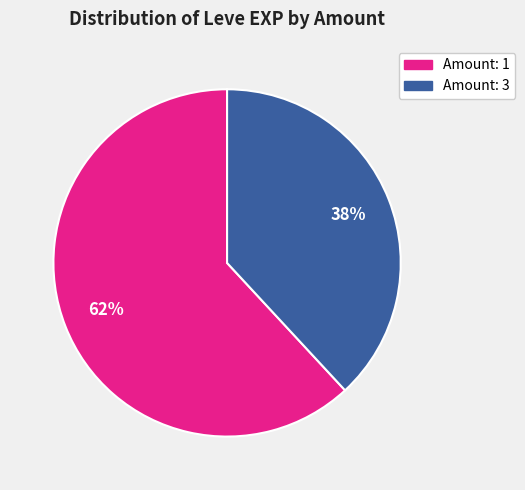

Combined, do Amount: 3 and Amount: 1 account for over 50%?

Yes